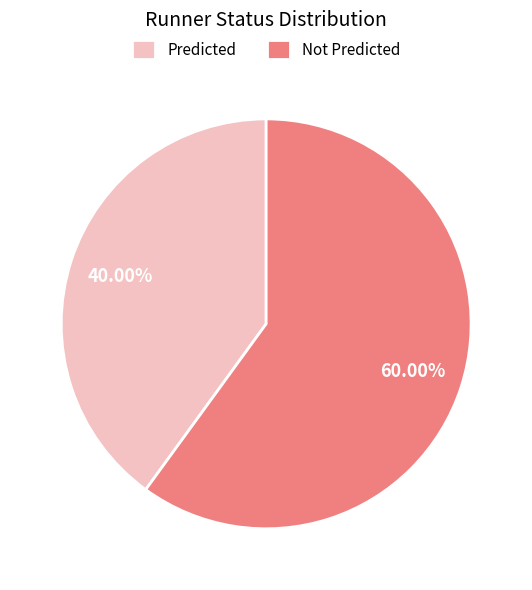

To the nearest percent, what is the average slice percentage?

50%